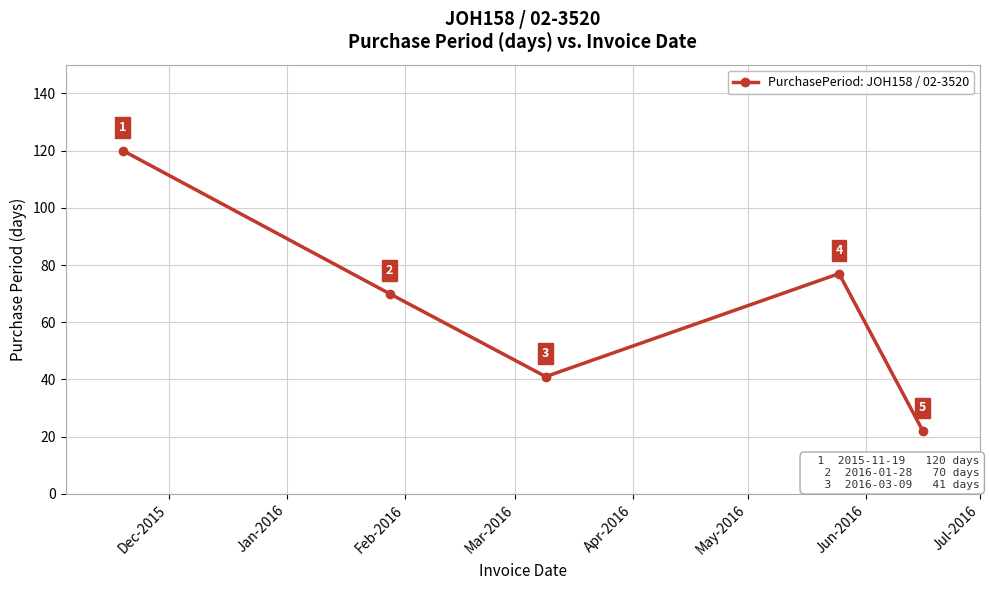

True or false: the data has more than 0 interior local peaks.

True